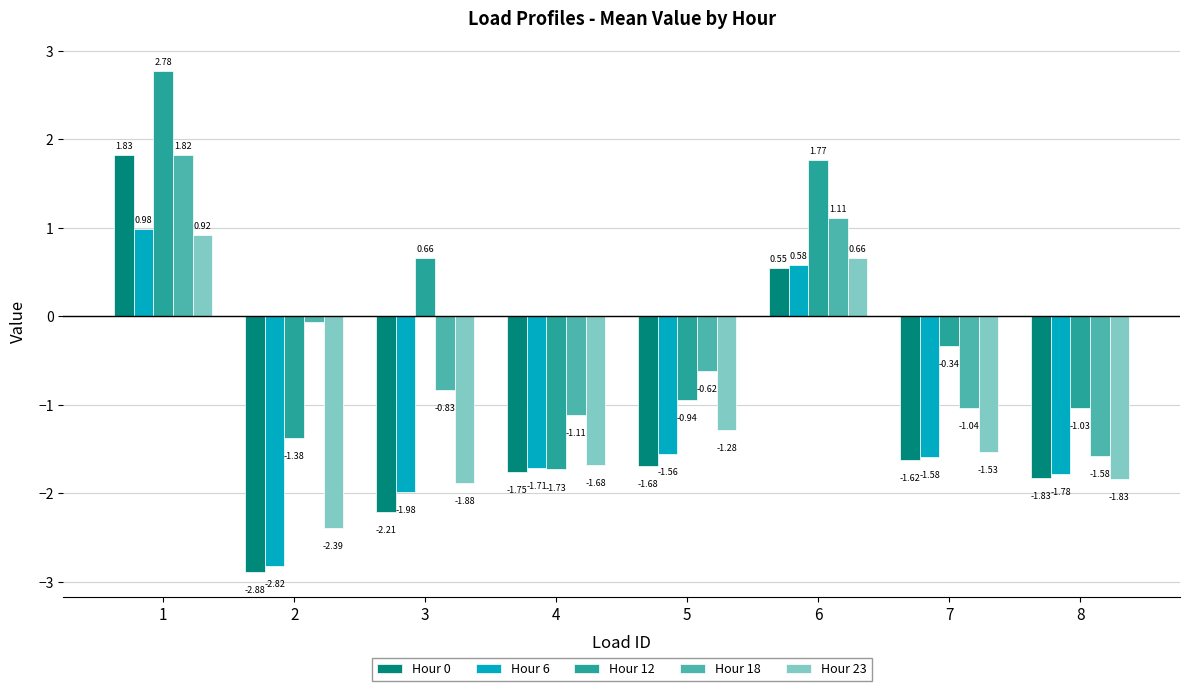

How many data points does each series have?

8